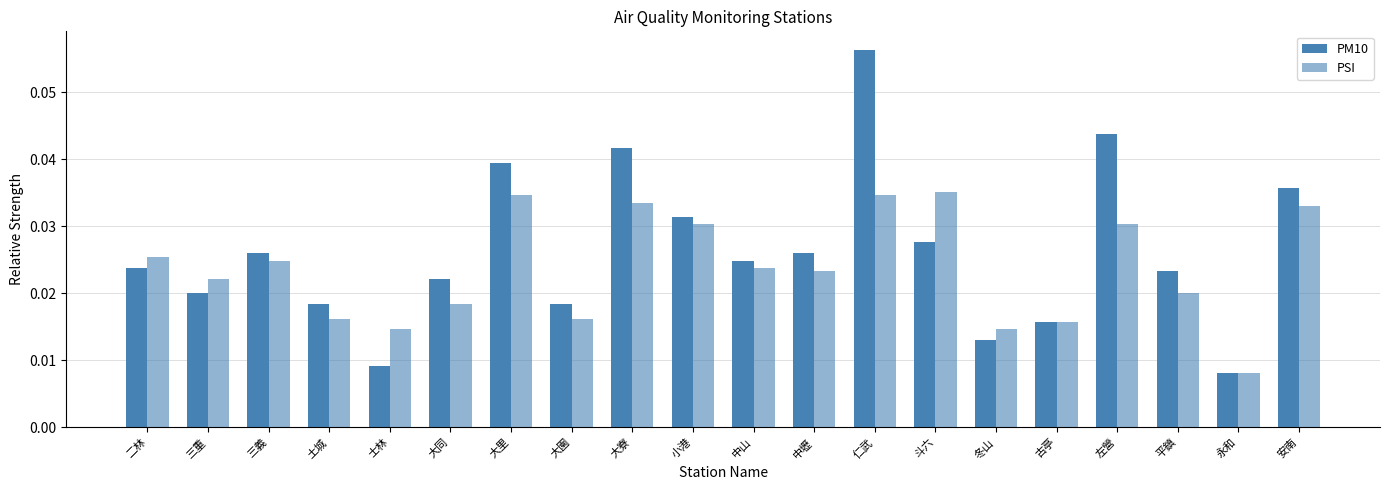

Reading left to right, what are all the values shown in this chart?

PM10: 二林=0.0	三重=0.0	三義=0.0	土城=0.0	士林=0.0	大同=0.0	大里=0.0	大園=0.0	大寮=0.0	小港=0.0	中山=0.0	中壢=0.0	仁武=0.1	斗六=0.0	冬山=0.0	古亭=0.0	左營=0.0	平鎮=0.0	永和=0.0	安南=0.0
PSI: 二林=0.0	三重=0.0	三義=0.0	土城=0.0	士林=0.0	大同=0.0	大里=0.0	大園=0.0	大寮=0.0	小港=0.0	中山=0.0	中壢=0.0	仁武=0.0	斗六=0.0	冬山=0.0	古亭=0.0	左營=0.0	平鎮=0.0	永和=0.0	安南=0.0